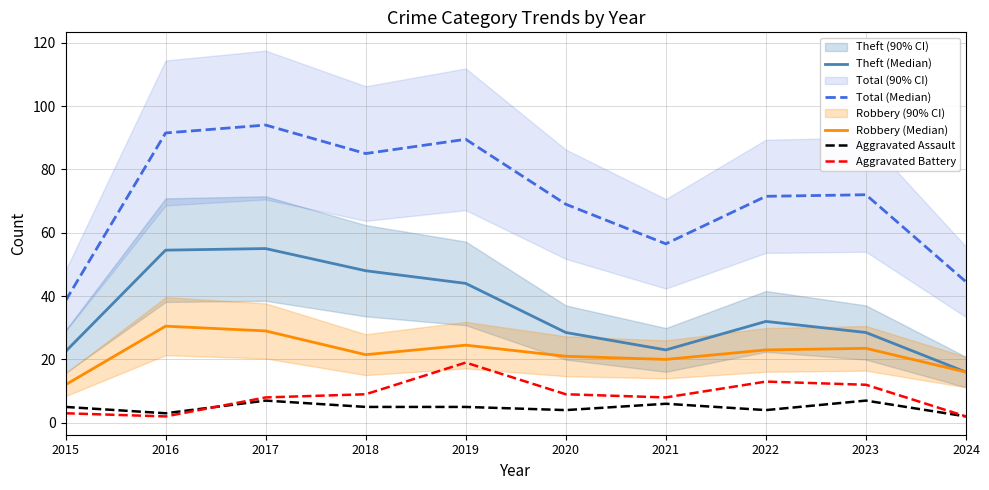

At which label is Aggravated Assault closest to 4?

2020